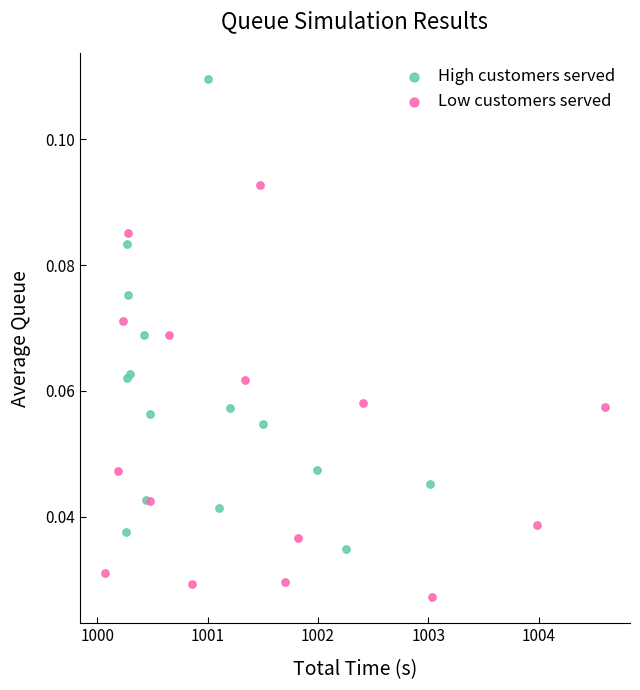

Which series has the widest spread of Y values?

High customers served